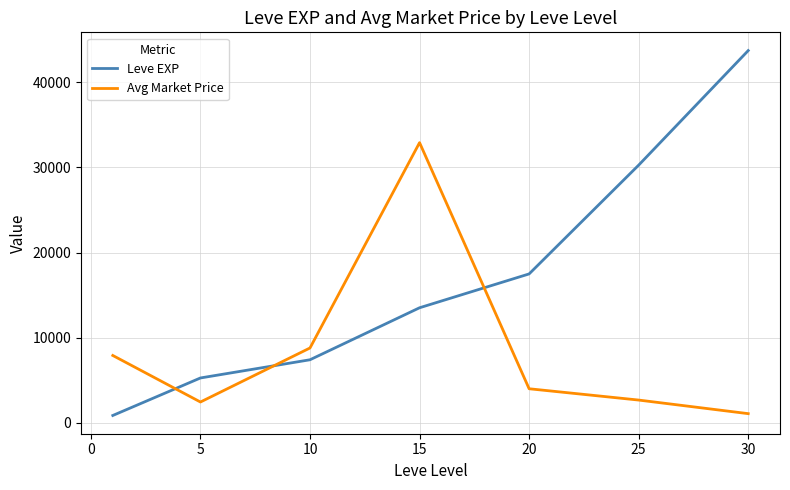

Which series ends up on top after the final intersection of Leve EXP and Avg Market Price?

Leve EXP